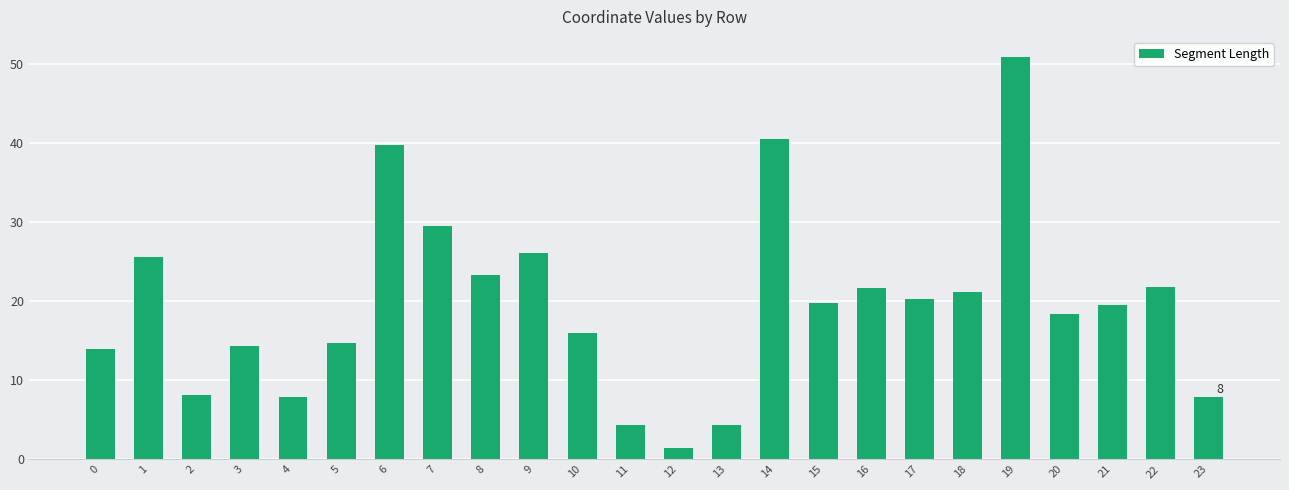

What is the approximate value at 22?

21.8